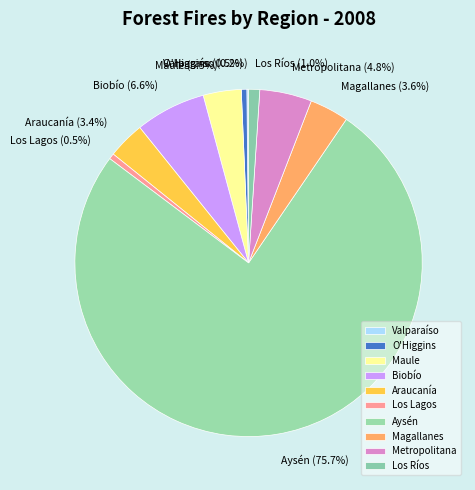

Which has a higher value, Metropolitana or Aysén?

Aysén